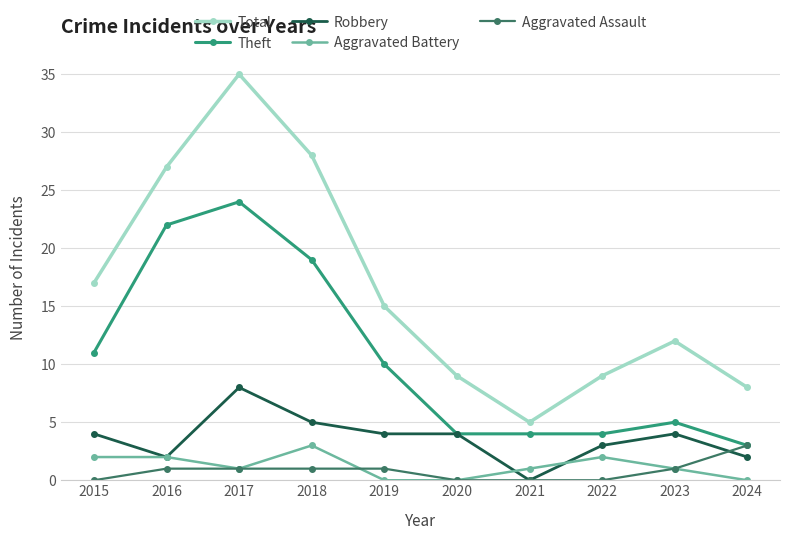

At which category does the chart reach its peak across all series?

2017